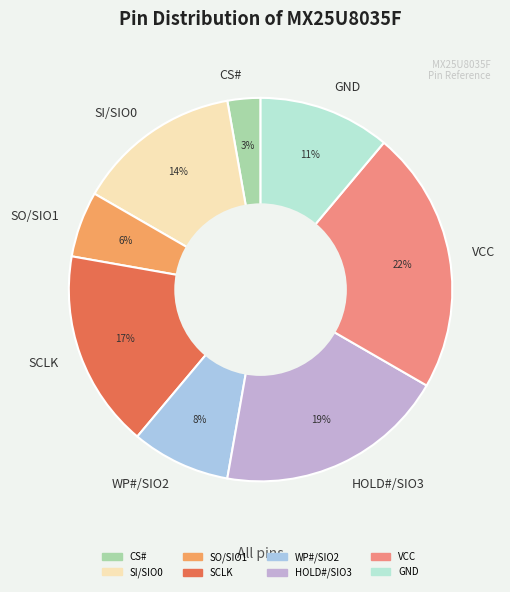

What percentage is the VCC slice, to the nearest percent?

22%